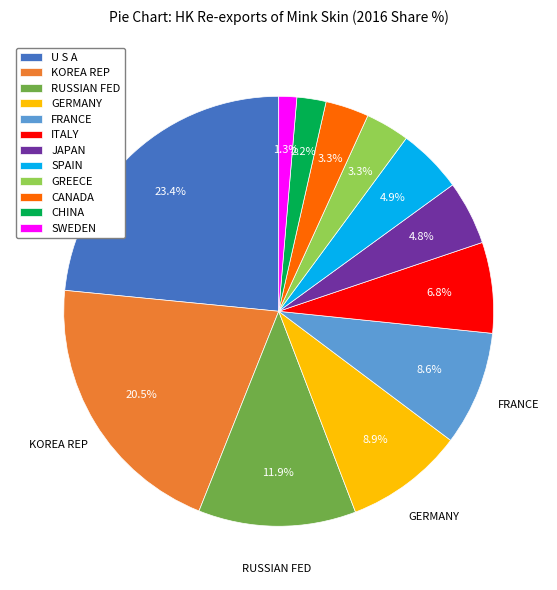

Do SPAIN and U S A together represent more than half of the pie?

No